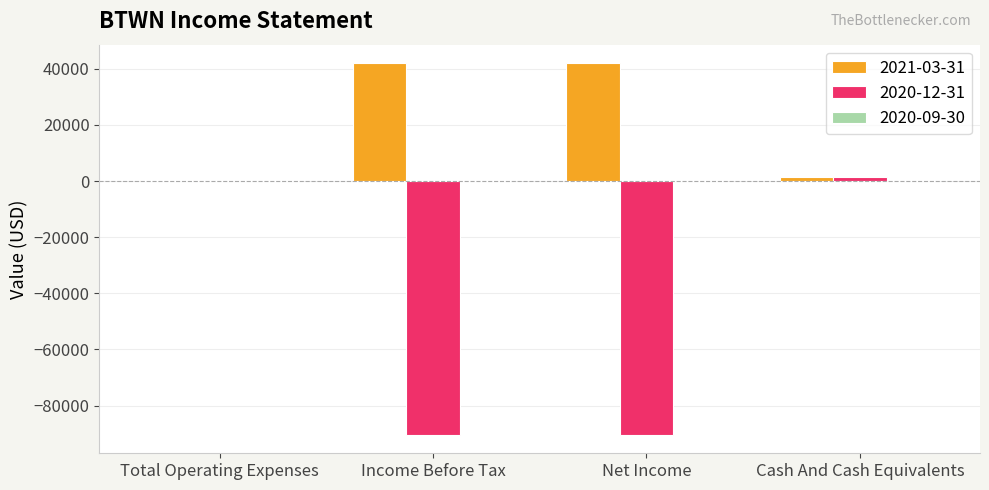

What is the total value across all series at Income Before Tax?

-48400